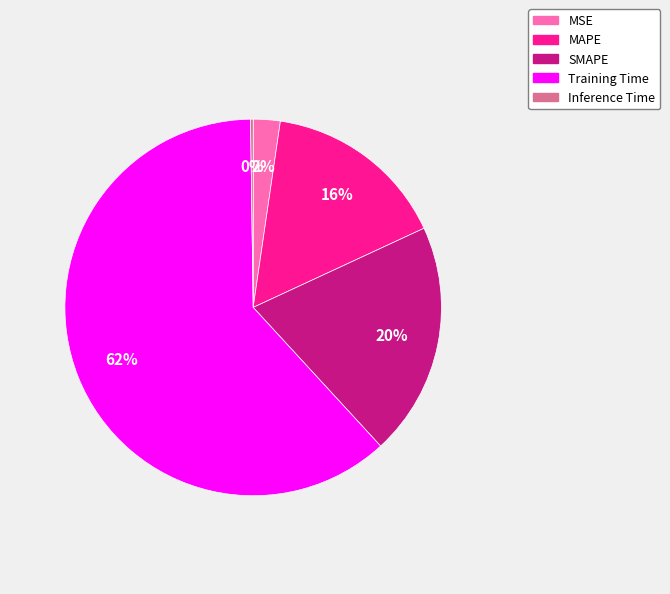

Which category has the biggest portion of the pie?

Training Time